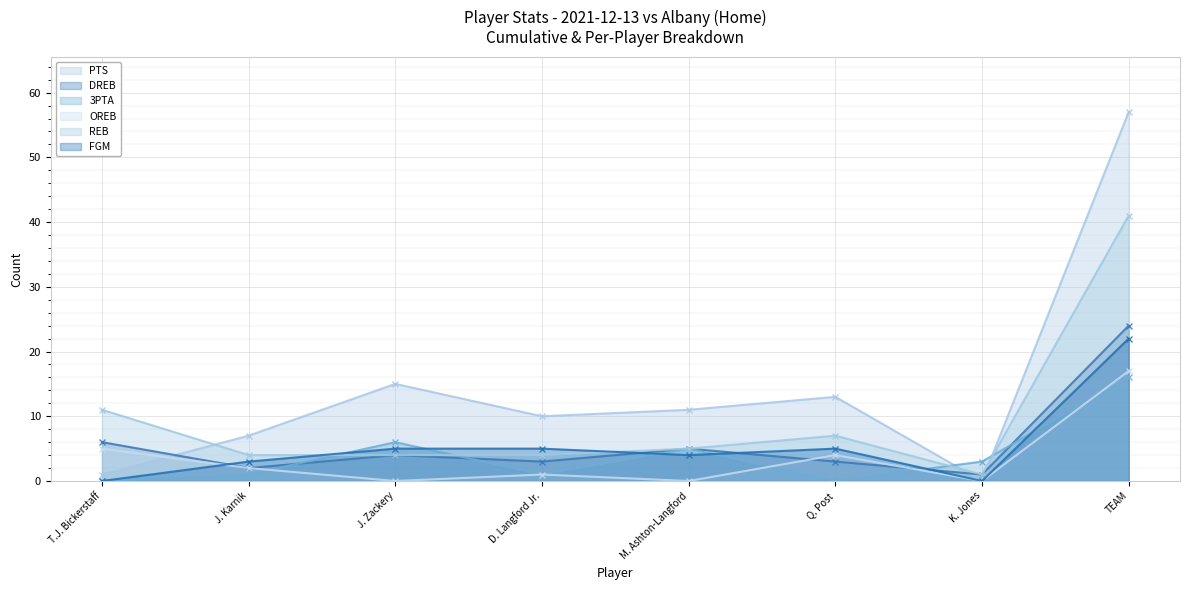

What is the difference between the PTS values at J. Zackery and J. Karnik?

8